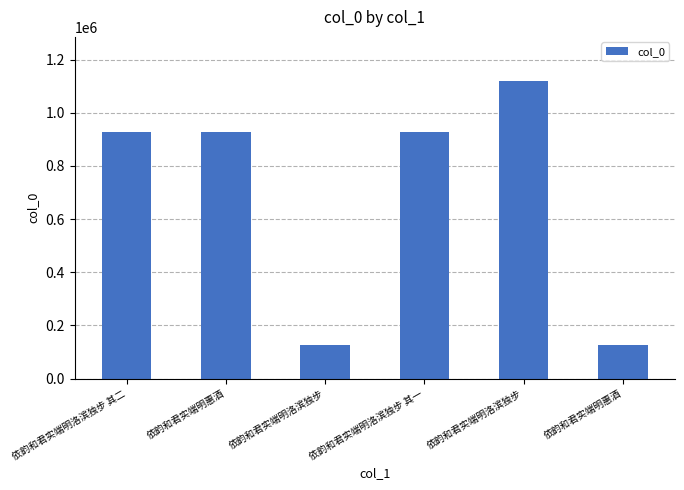

What value does the data have at 依韵和君实端明洛滨独步, to the nearest 100?

126300